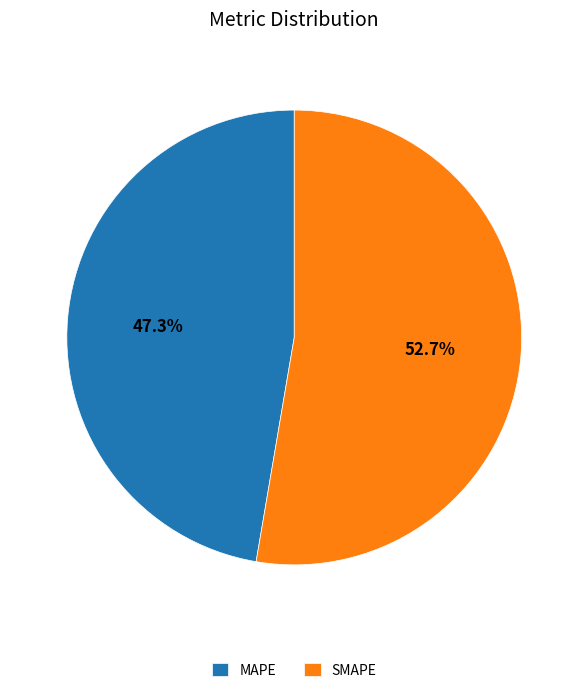

How many slices are in this pie chart?

2